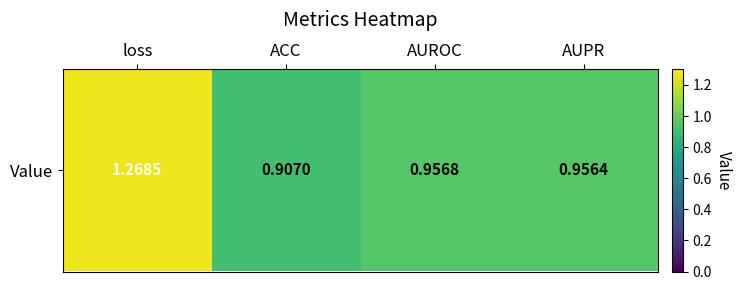

Where is the data nearest to the value 1?

AUROC